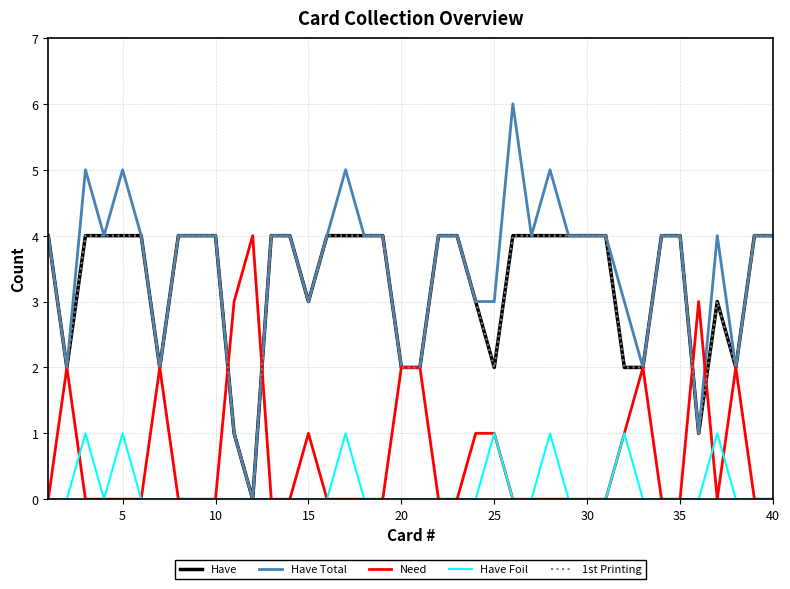

Is this an area chart (filled region under the line)?

No